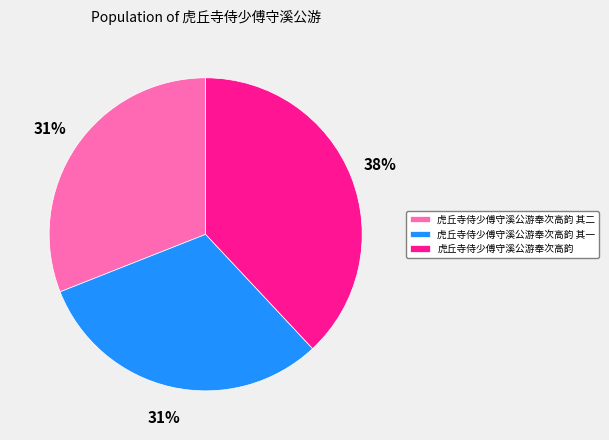

Which has a higher value, 虎丘寺侍少傅守溪公游奉次高韵 其一 or 虎丘寺侍少傅守溪公游奉次高韵?

虎丘寺侍少傅守溪公游奉次高韵